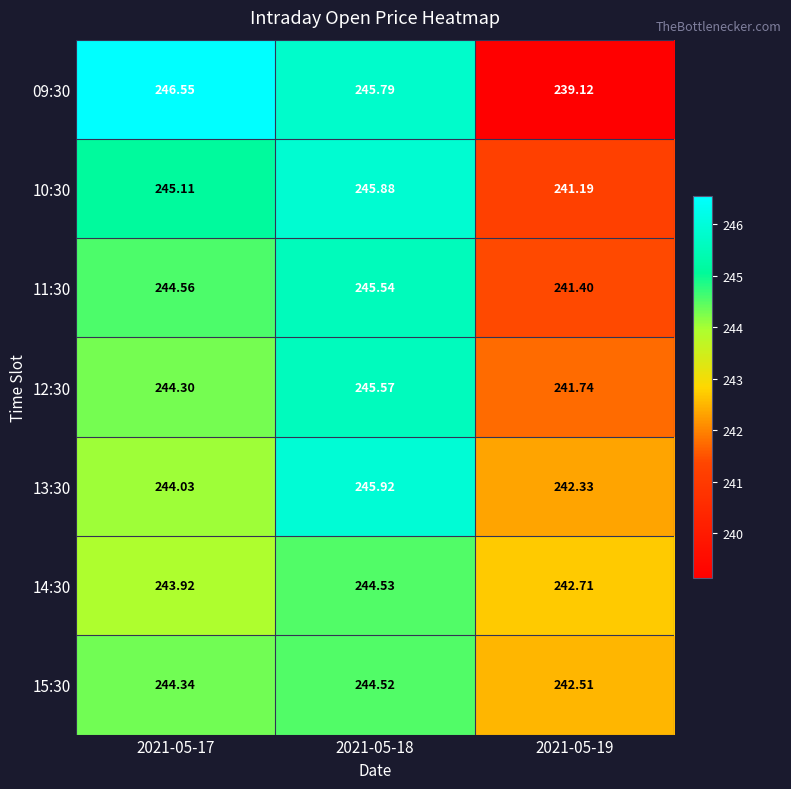

Is the value of 09:30 at 2021-05-17 greater than the value of 11:30 at 2021-05-17?

Yes